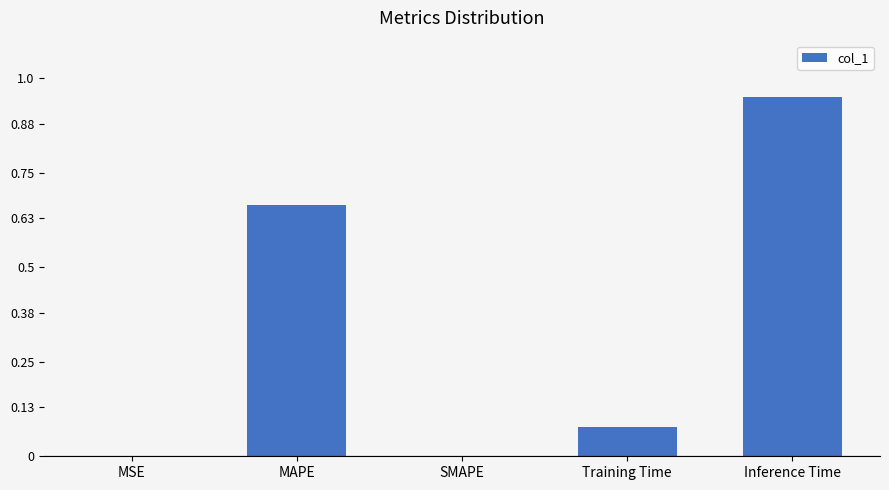

What is the change in value from Training Time to Inference Time?

+0.9